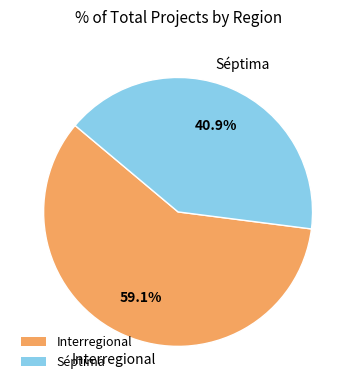

What percentage is the Séptima slice, to the nearest percent?

41%